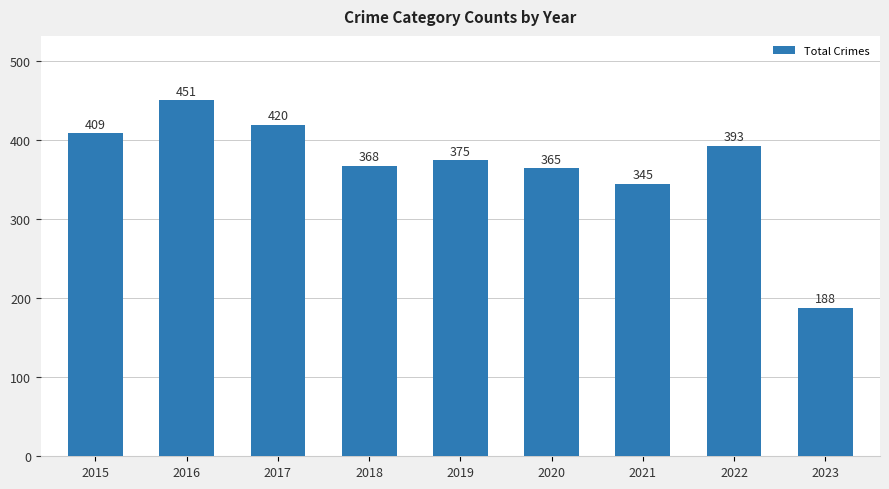

What is the maximum value shown in the chart?

451